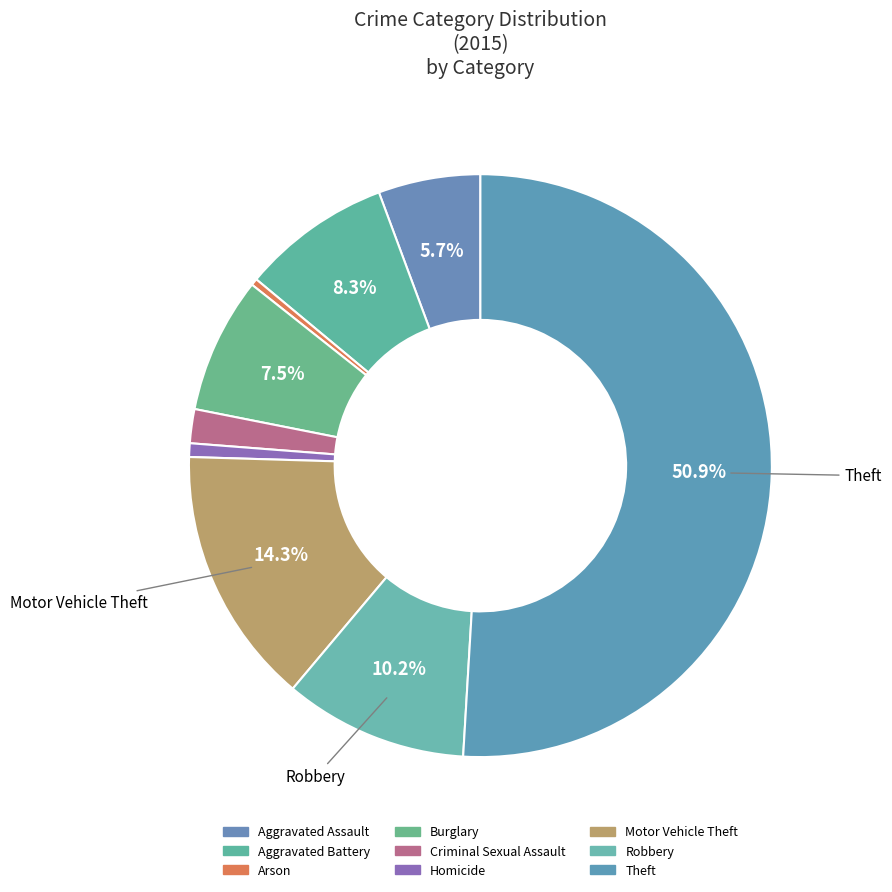

Count the number of slices in the pie.

9